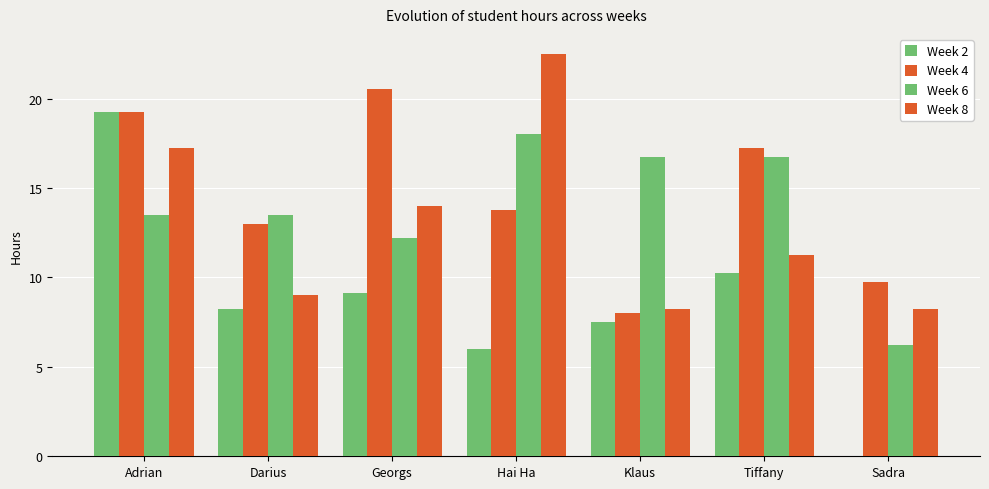

How many data points in Week 8 are above 11?

4